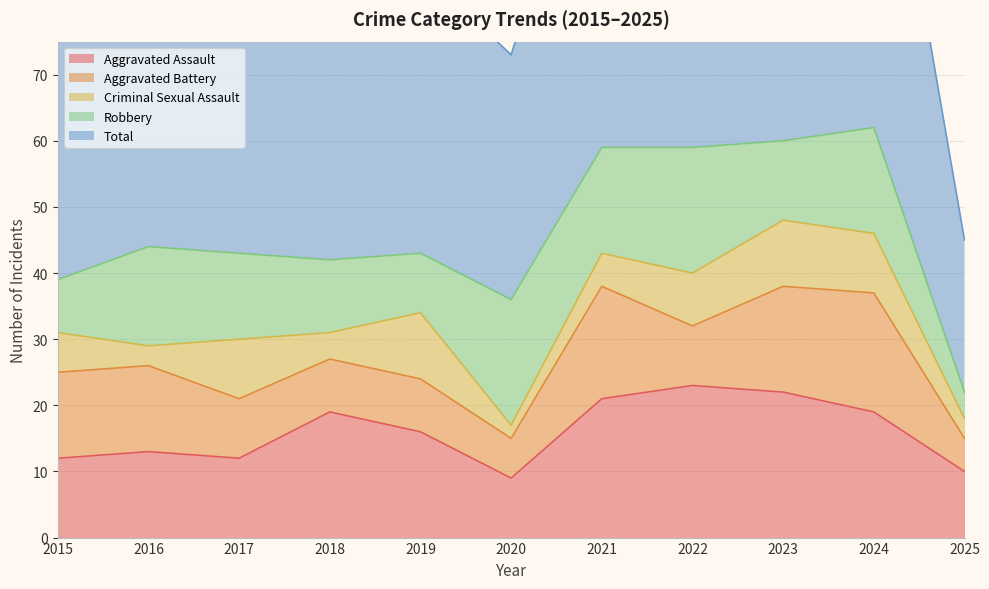

What is the value of the Criminal Sexual Assault point at the 1st from the left?

6